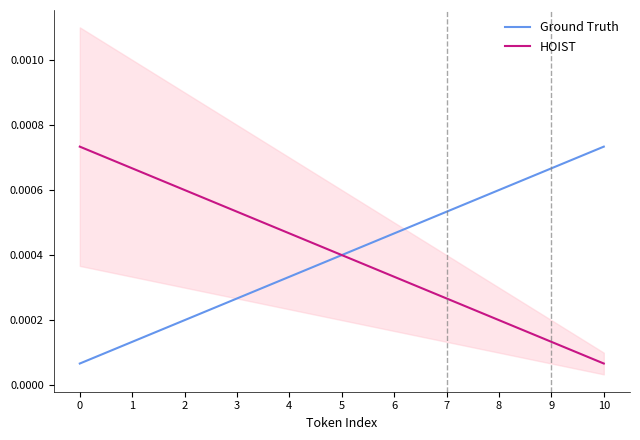

At how many categories does at least one series exceed 0?

11